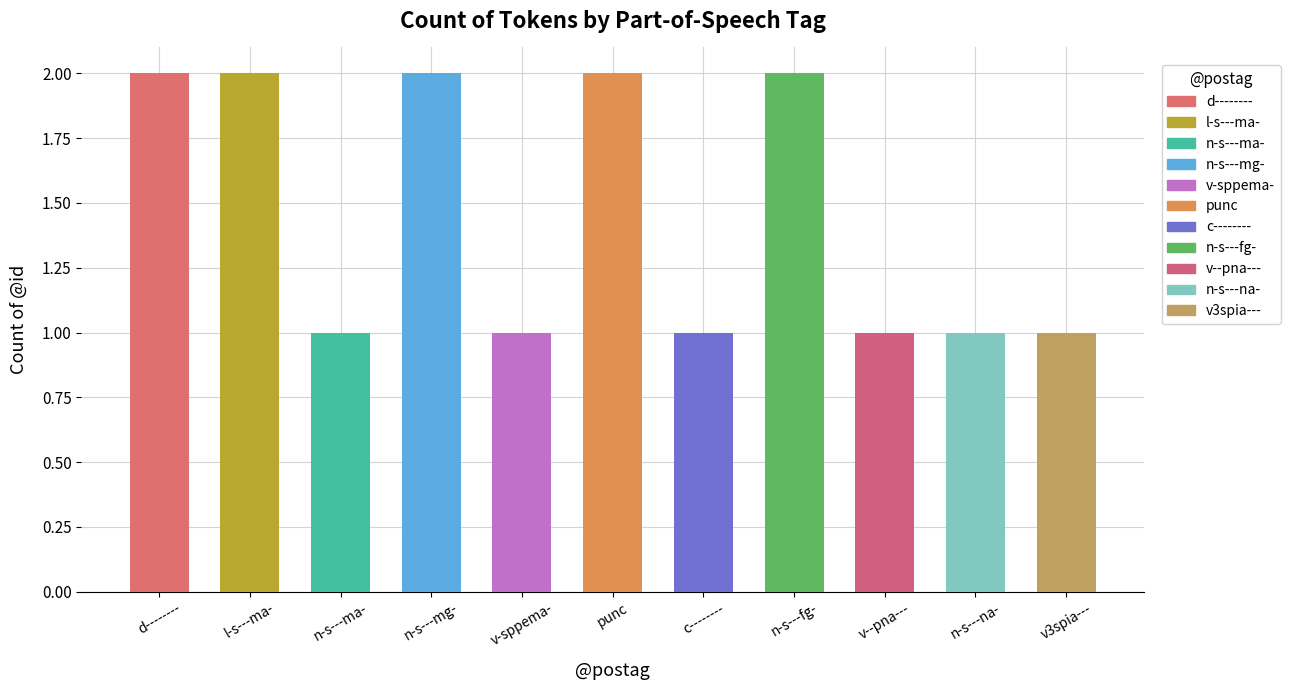

Reading left to right, what are all the values shown in this chart?

d--------=2	l-s---ma-=2	n-s---ma-=1	n-s---mg-=2	v-sppema-=1	punc=2	c--------=1	n-s---fg-=2	v--pna---=1	n-s---na-=1	v3spia---=1